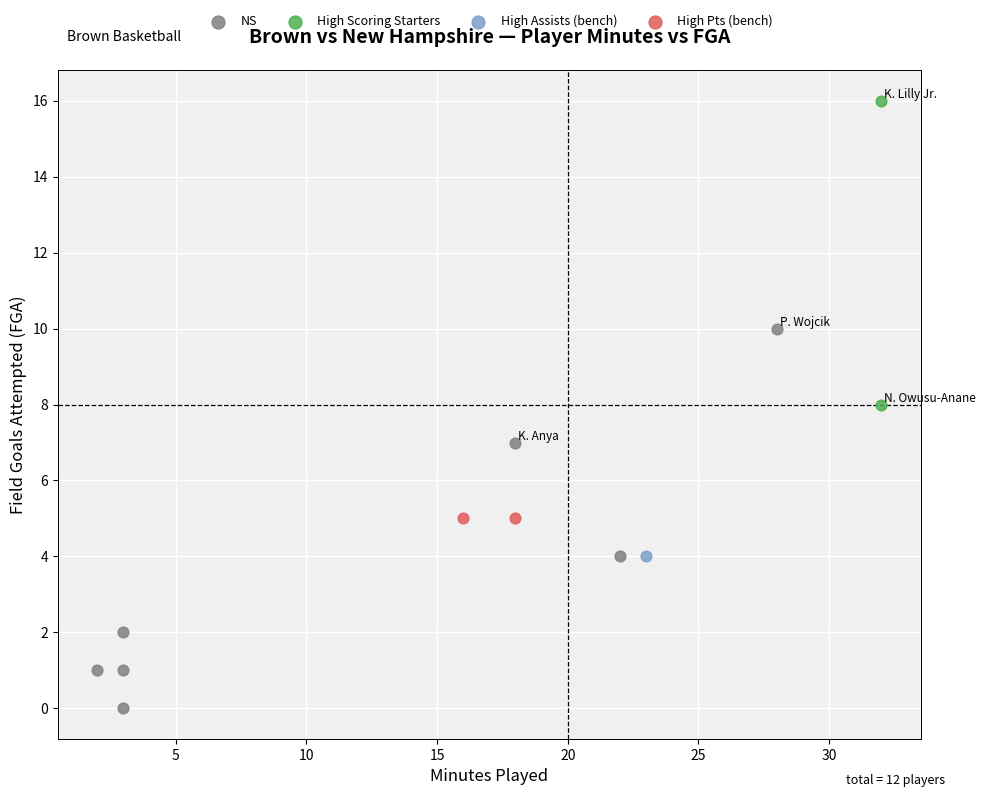

What are all the series names shown in the legend?

NS, High Scoring Starters, High Assists (bench), High Pts (bench)